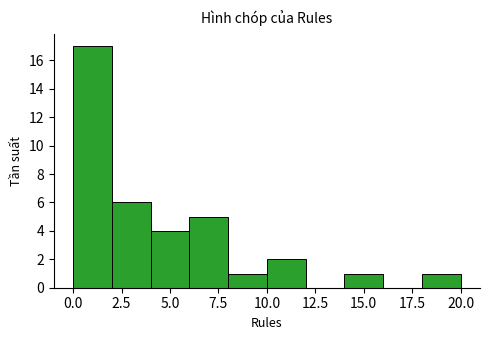

What is the height of the bar covering 18 to 20 on the x-axis? The values are not printed on the chart, so give them approximately, as read against the axis.

1